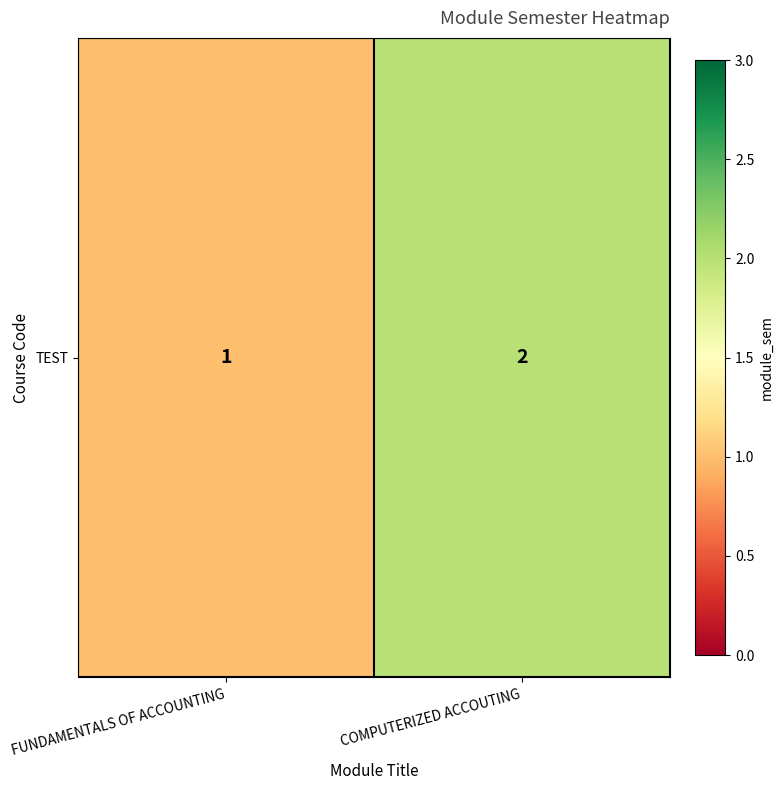

How many data points are less than 2?

1